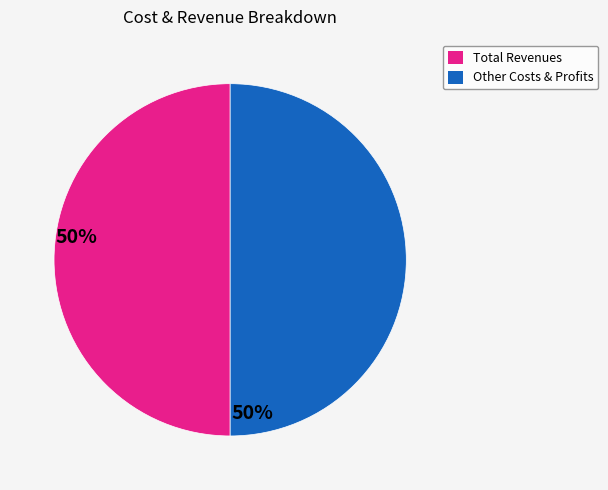

How many slices are in this pie chart?

2